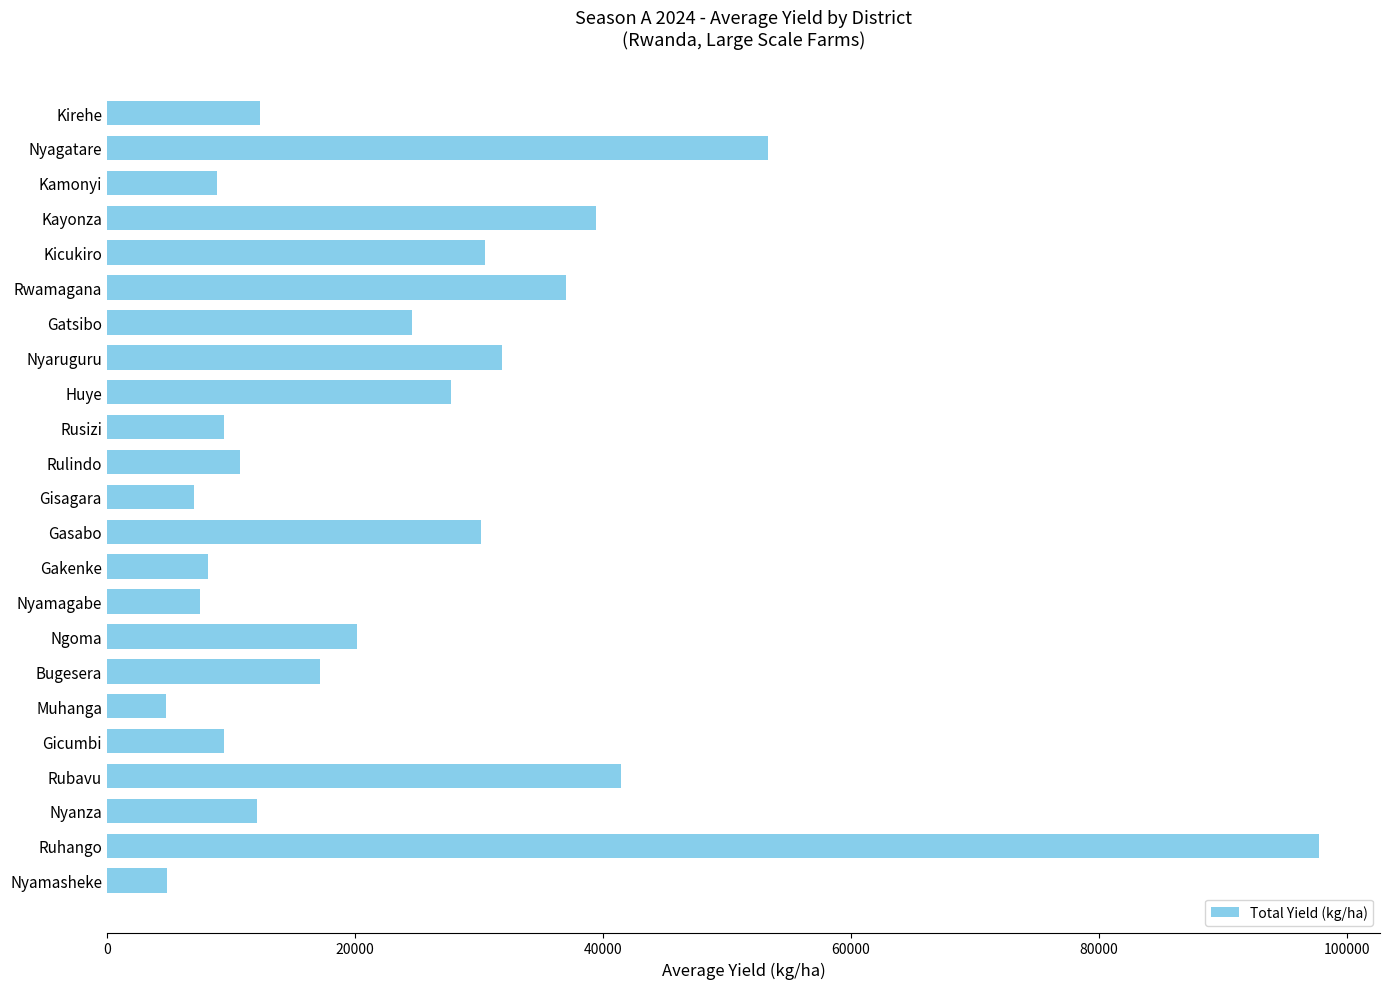

Between Bugesera and Gasabo, which is larger?

Gasabo